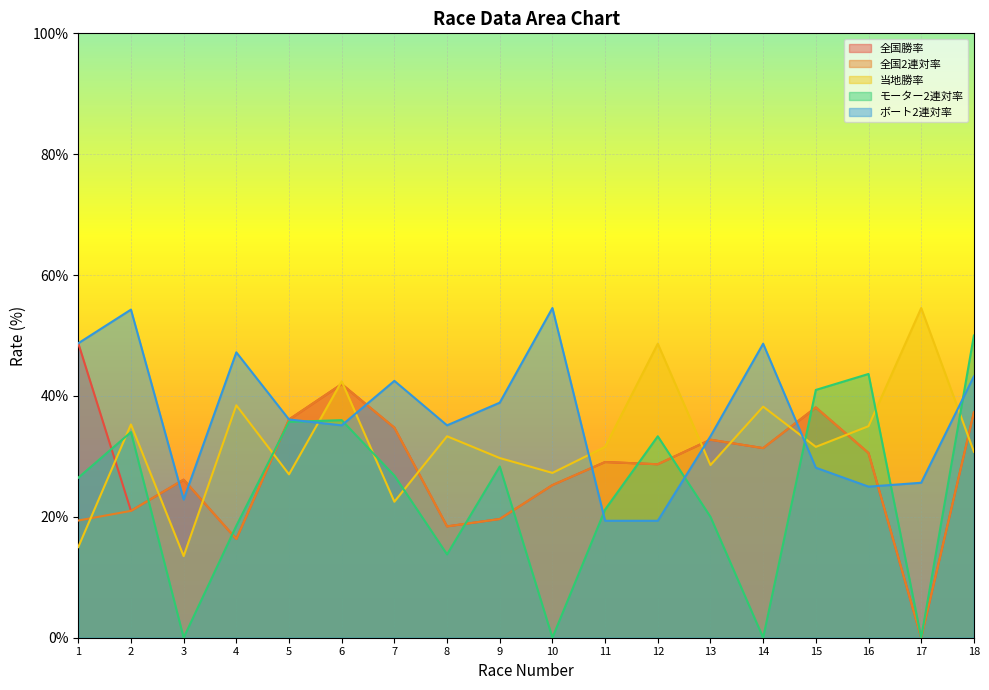

What is the value of the 当地勝率 point at the 7th from the left?

22.5